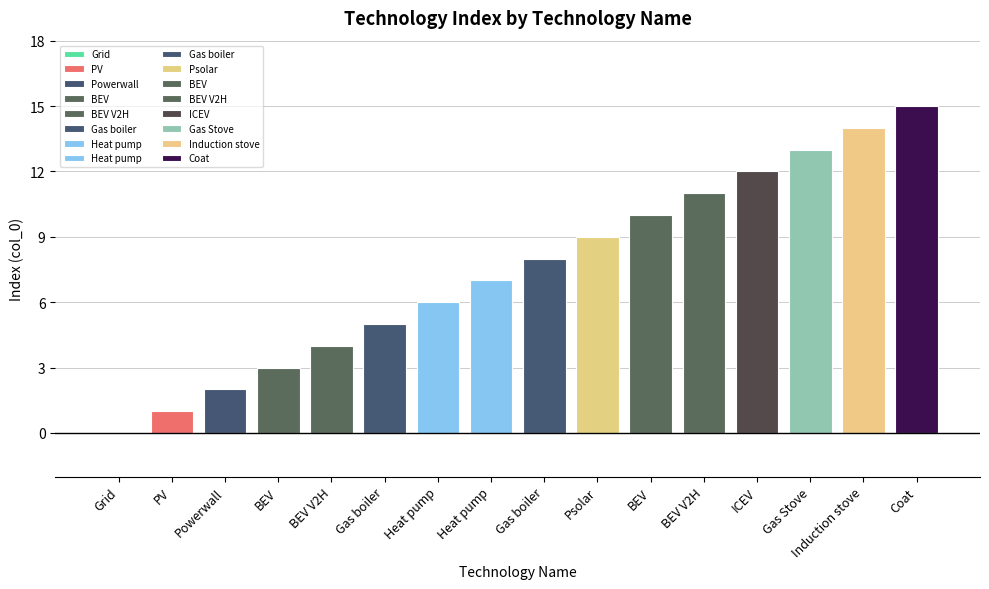

Which label corresponds to the smallest value in the chart?

Grid